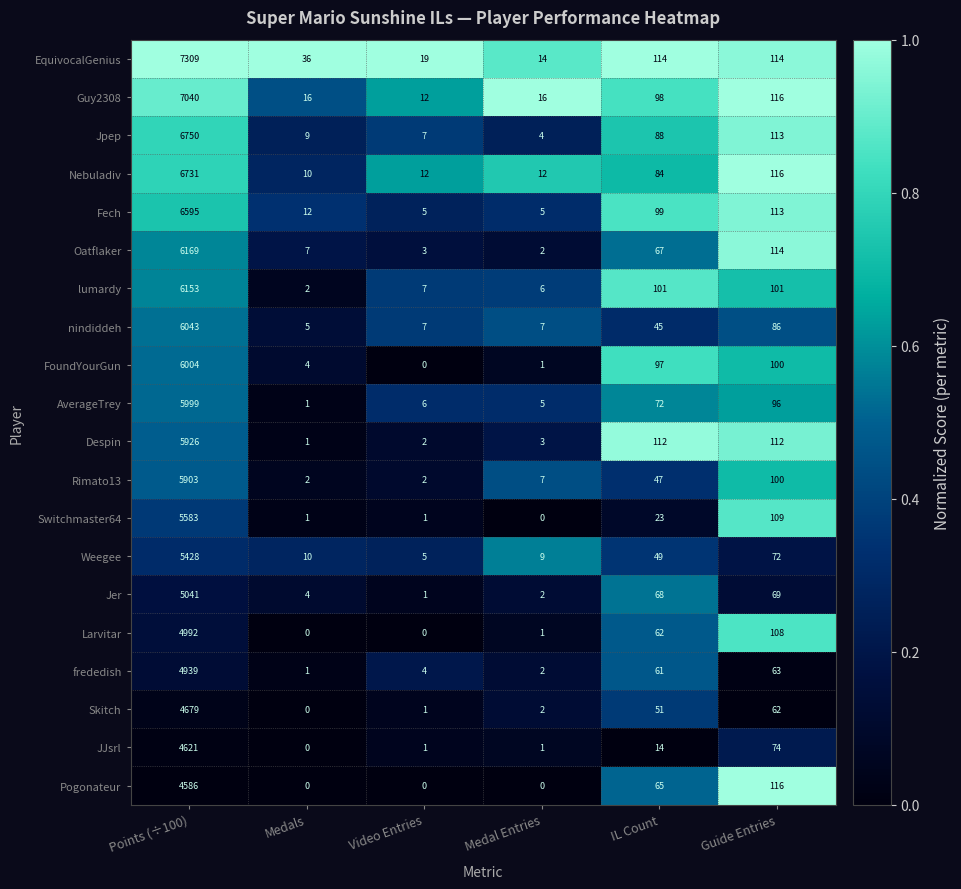

Count the number of data series in this chart.

20